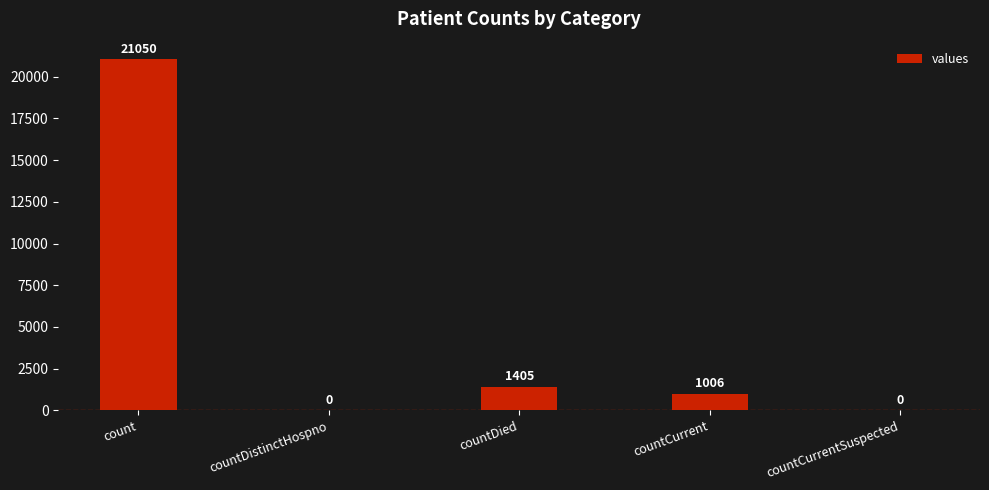

At which label is the value closest to 10525?

countDied